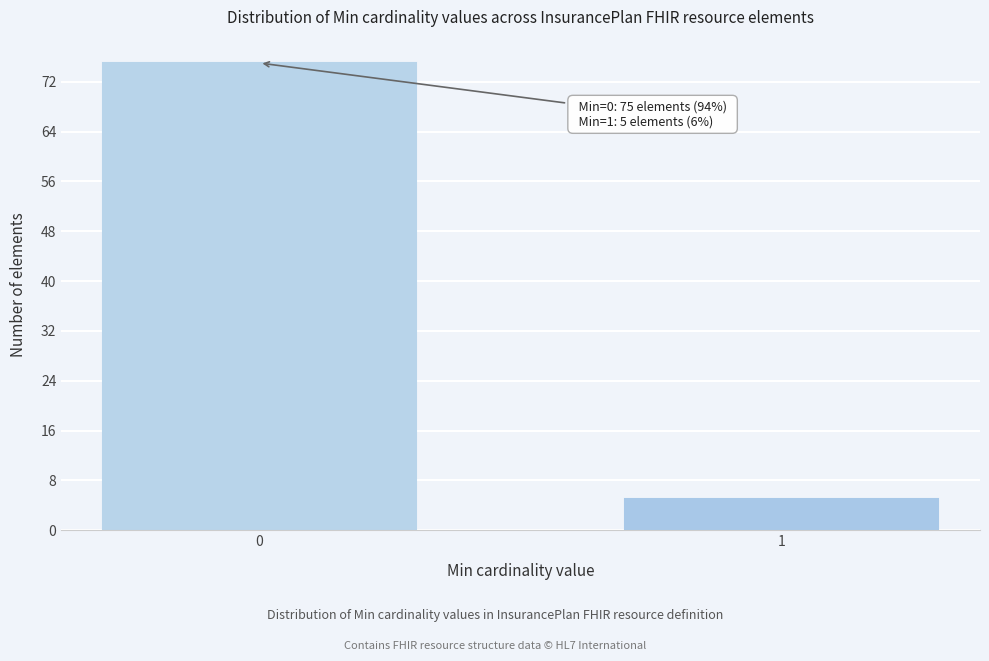

Reading left to right, list all the values displayed in this chart.

75	5